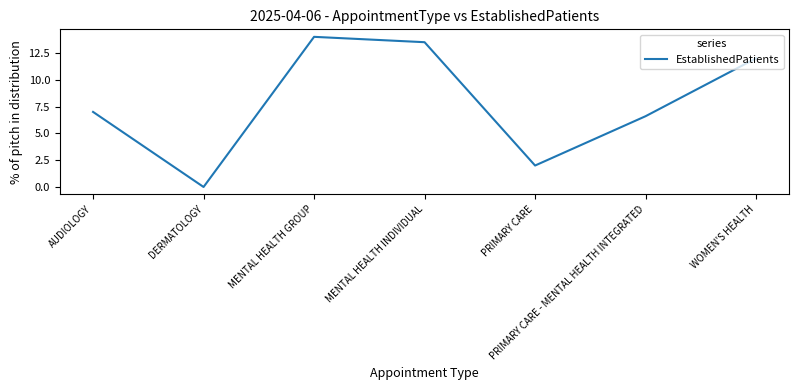

Reading left to right, extract all data points from this chart.

AUDIOLOGY=7.0	DERMATOLOGY=0.0	MENTAL HEALTH GROUP=14.0	MENTAL HEALTH INDIVIDUAL=13.5	PRIMARY CARE=2.0	PRIMARY CARE - MENTAL HEALTH INTEGRATED=6.6	WOMEN'S HEALTH=12.0